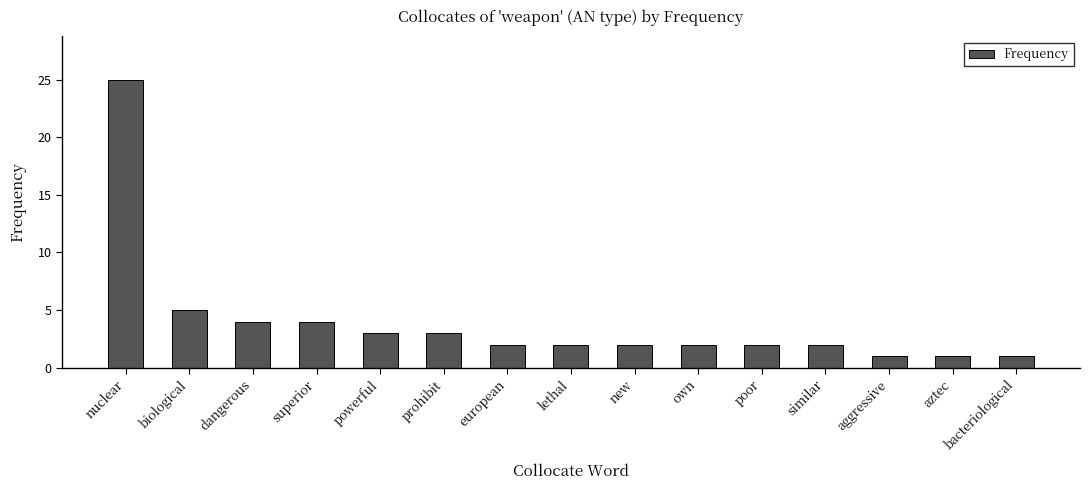

What is the label of the 3rd bar from the left?

dangerous